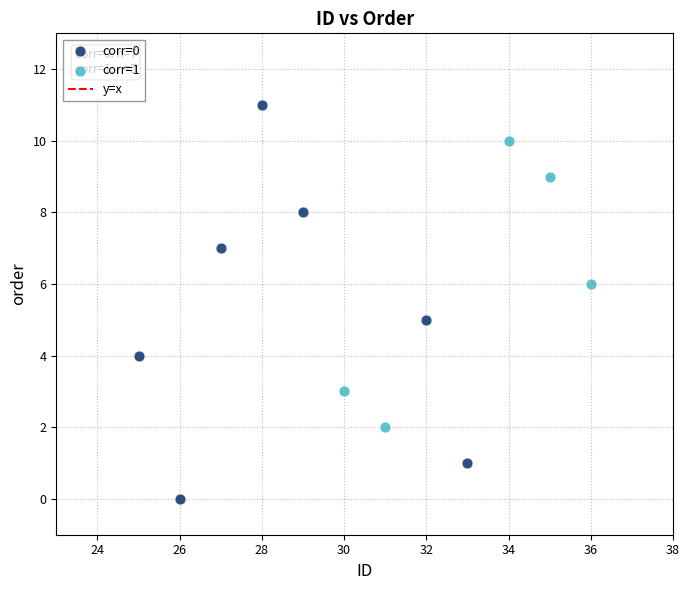

Which series contains the highest Y value?

corr=0